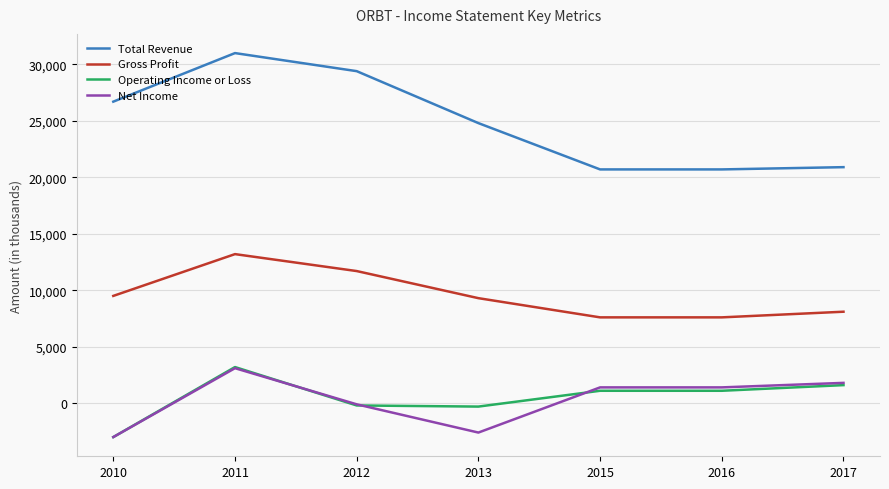

What is the approximate value of Net Income at 2017, to the nearest 100?

1800